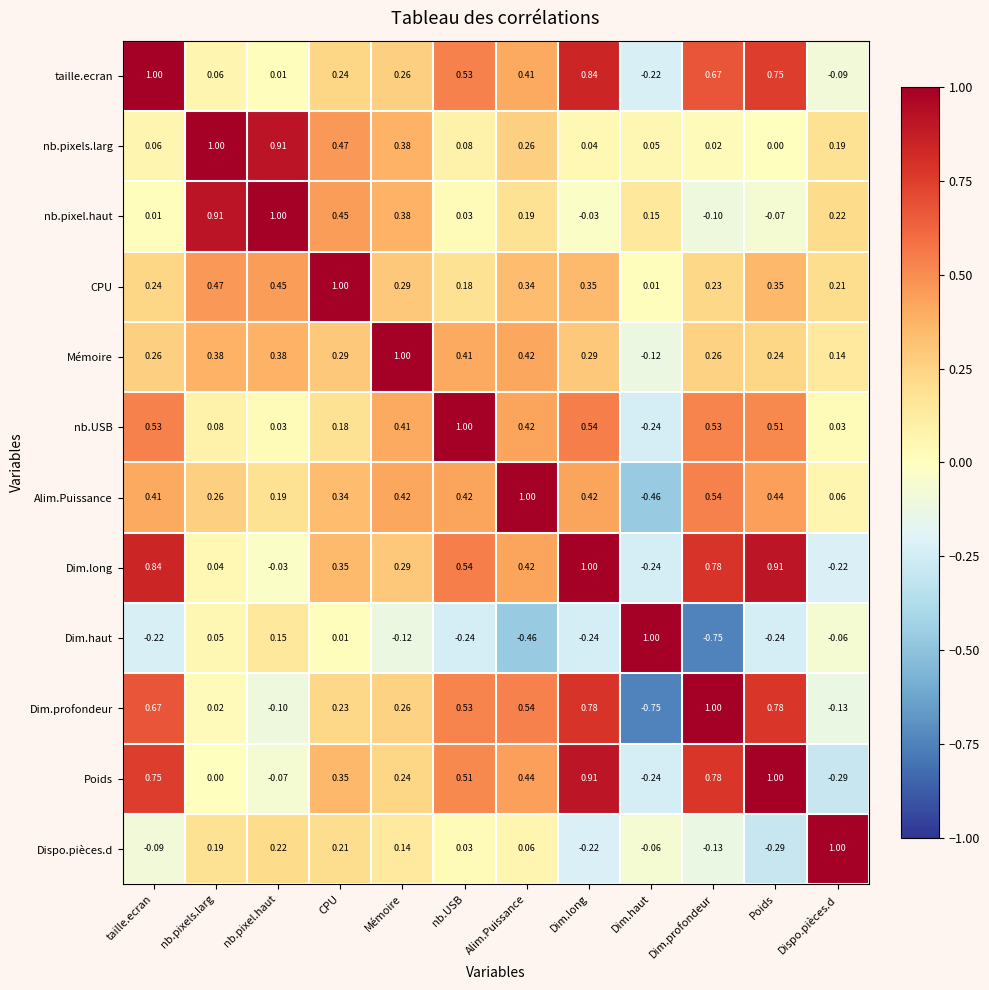

At which label does taille.ecran first exceed 0?

taille.ecran